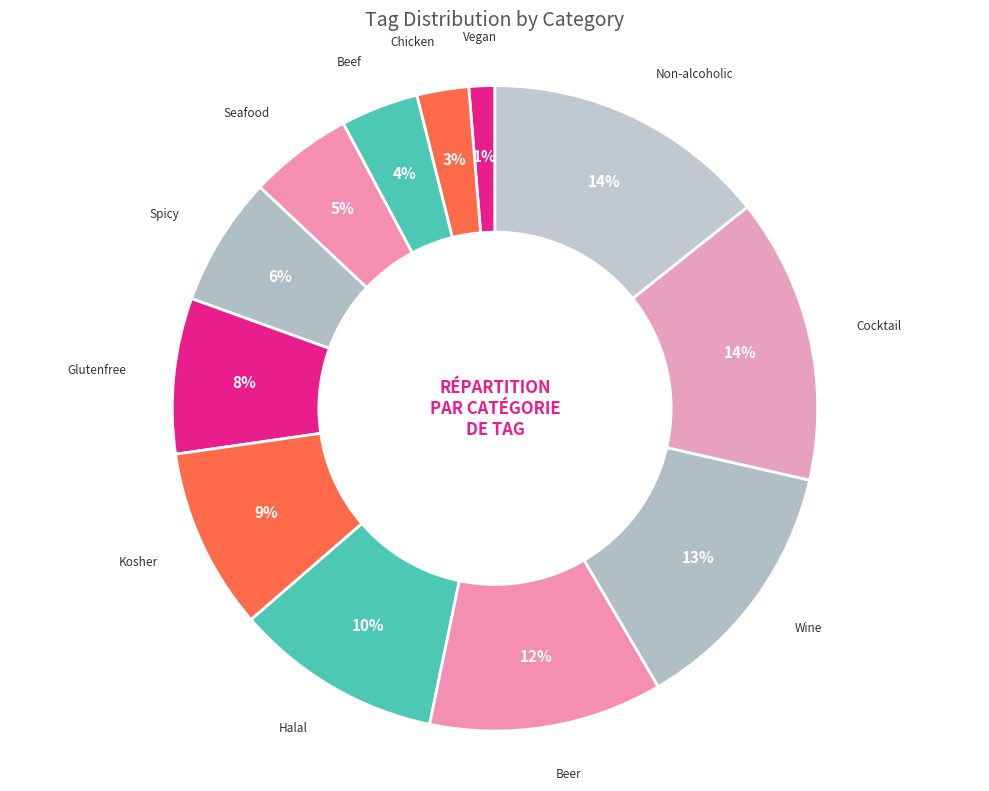

To the nearest percent, what is the difference between the largest and smallest slice percentages?

13%